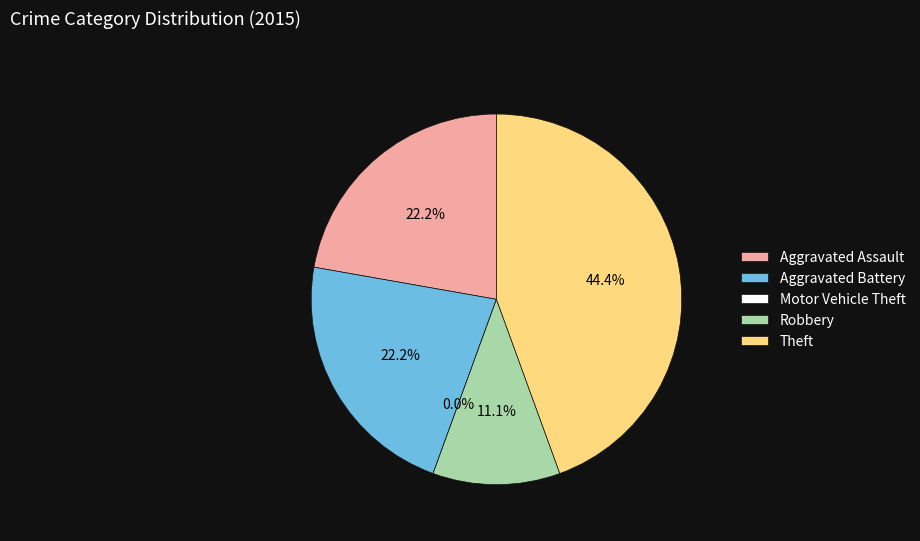

Rank the categories by value from lowest to highest.

Motor Vehicle Theft, Robbery, Aggravated Assault, Aggravated Battery, Theft